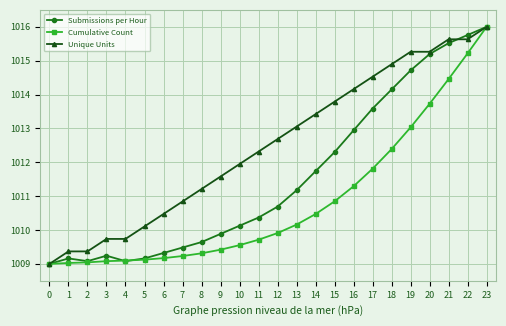

Rank the series by their average value, from highest to lowest.

Unique Units, Submissions per Hour, Cumulative Count